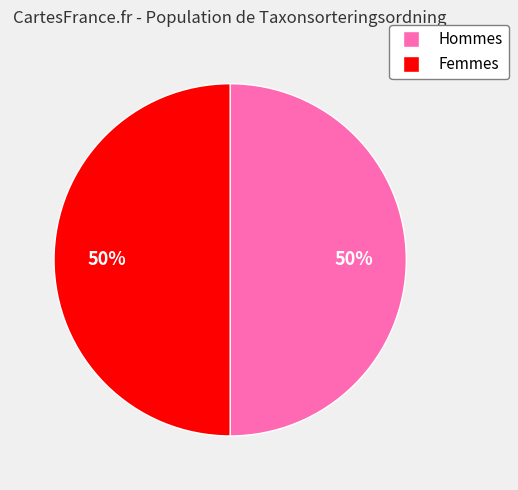

To the nearest percent, what is the average slice percentage?

50%